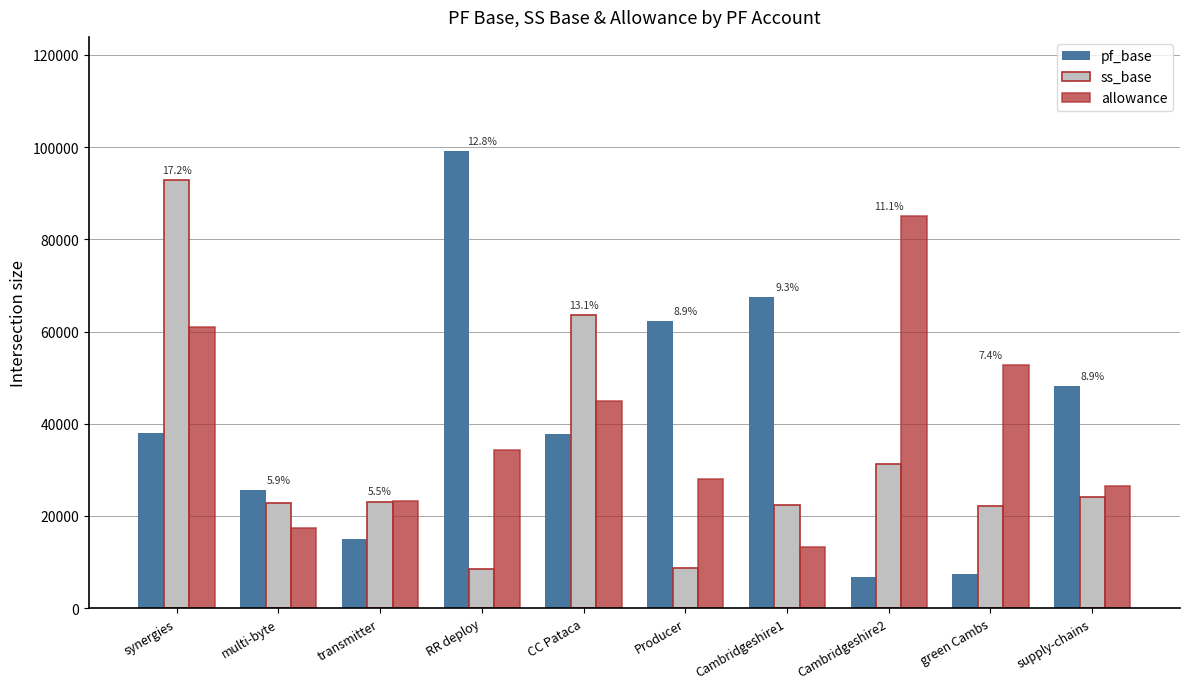

Which series has the largest total across all categories?

pf_base